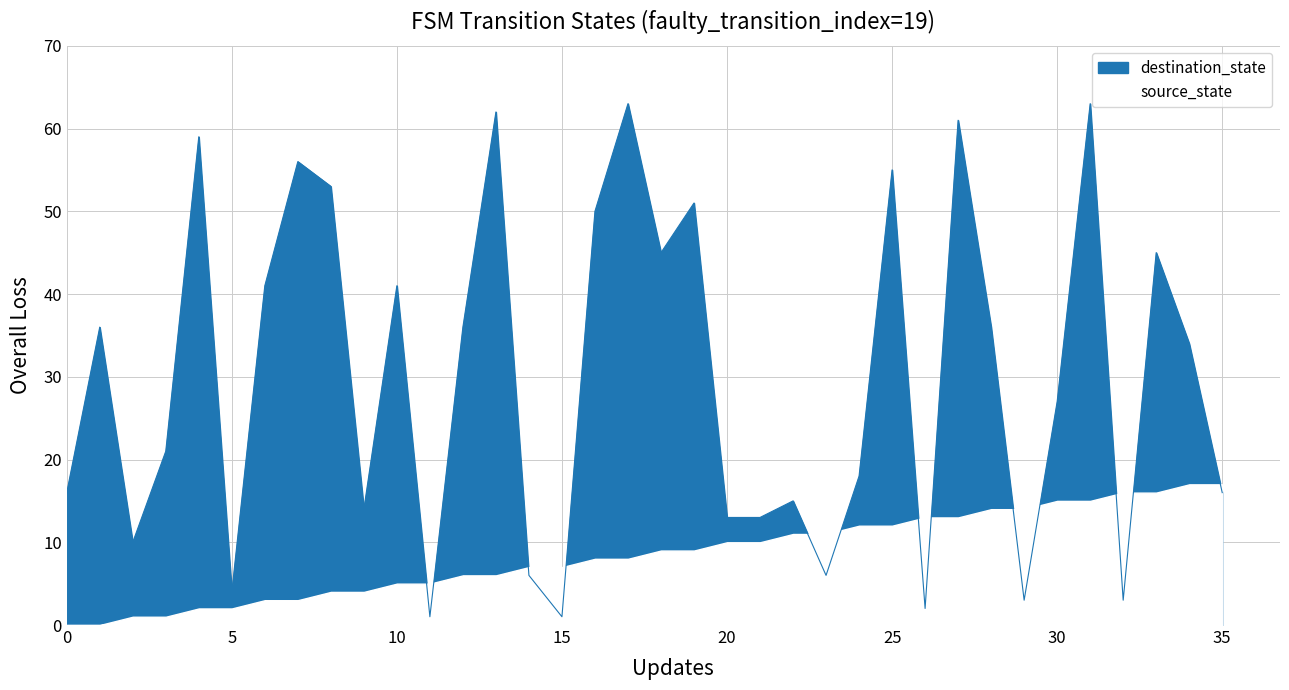

What is the sum of the values at 9 and 30?

41